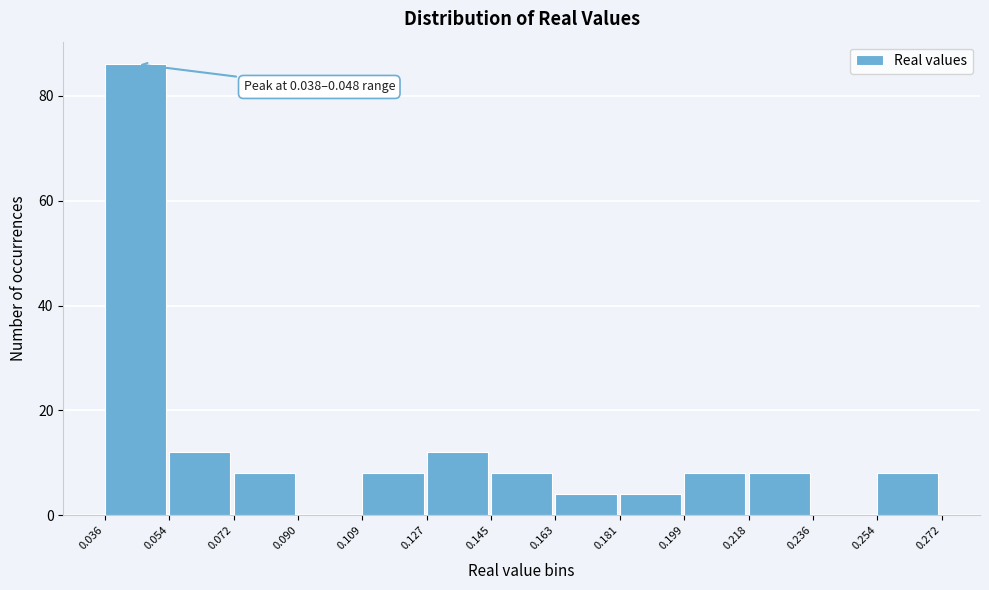

Over which range of the x-axis is the bar tallest?

0.036 to 0.054